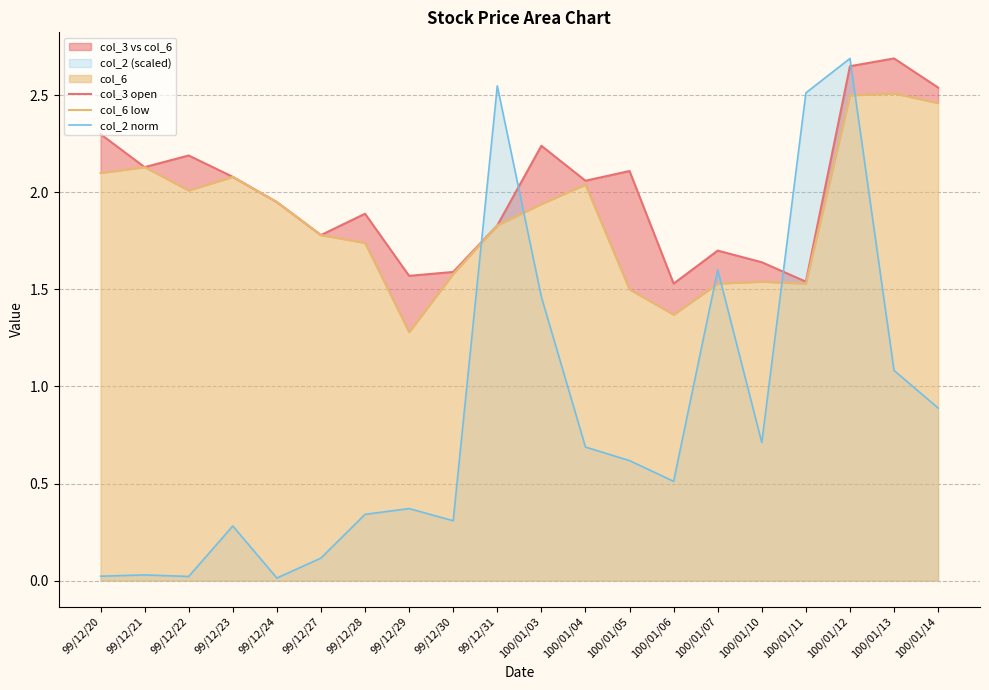

What is the average value of the col_3 open series?

2.0